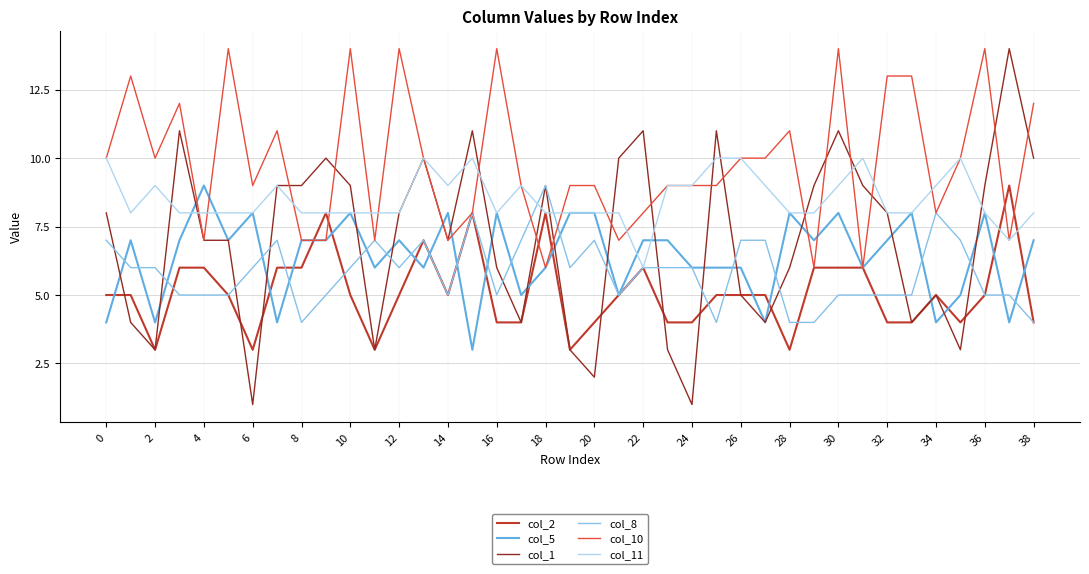

Which series has the largest total across all categories?

col_10